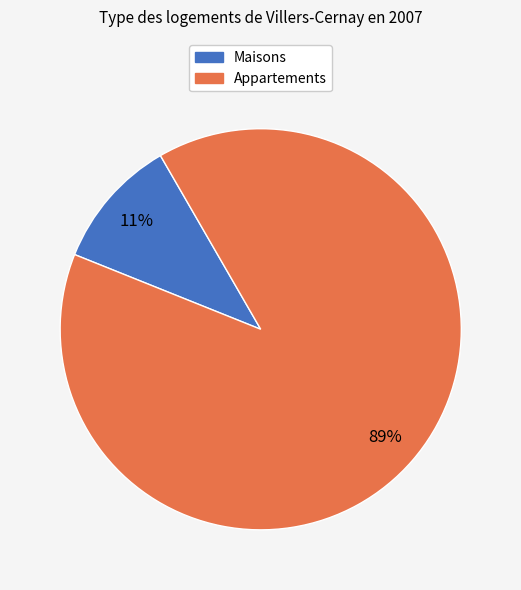

Is there a majority slice in this chart?

Yes